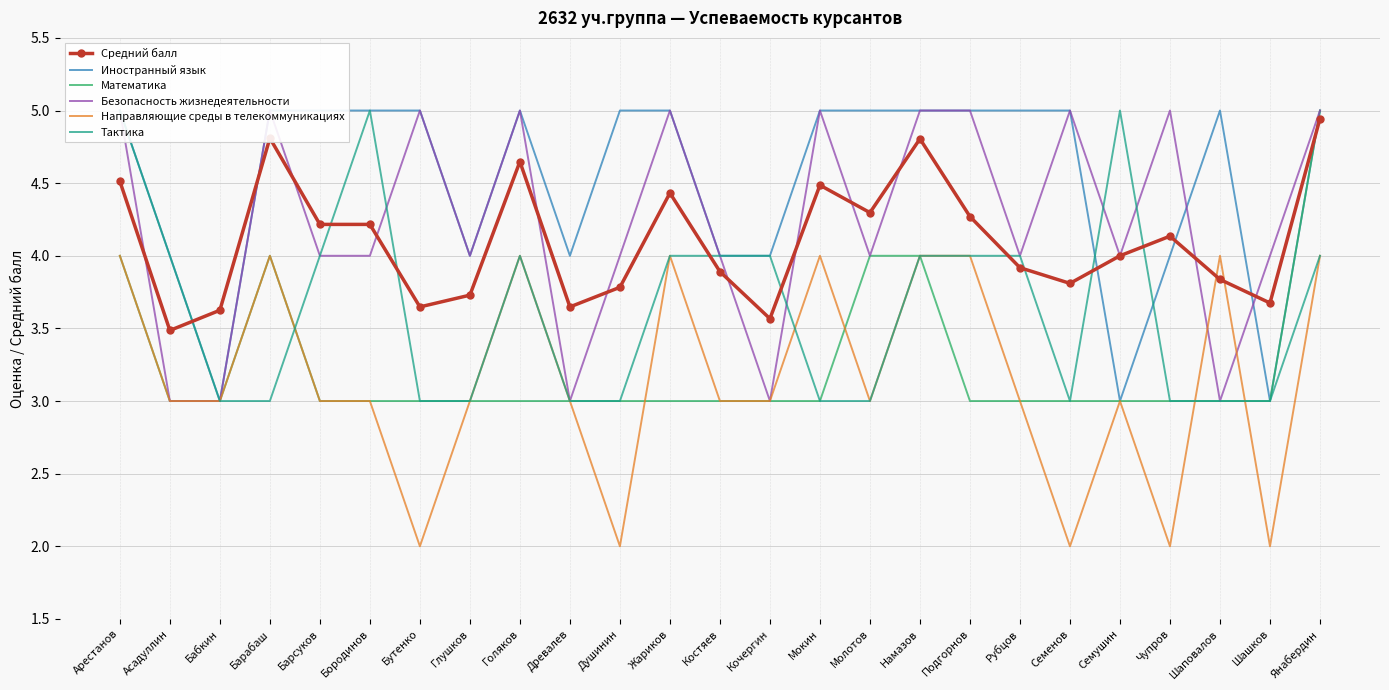

Reading left to right, what are all the values shown in this chart?

Средний балл: 4.5	3.5	3.6	4.8	4.2	4.2	3.6	3.7	4.6	3.6	3.8	4.4	3.9	3.6	4.5	4.3	4.8	4.3	3.9	3.8	4.0	4.1	3.8	3.7	4.9
Иностранный язык: 5.0	4.0	3.0	5.0	5.0	5.0	5.0	4.0	5.0	4.0	5.0	5.0	4.0	4.0	5.0	5.0	5.0	5.0	5.0	5.0	3.0	4.0	5.0	3.0	5.0
Математика: 4.0	3.0	3.0	4.0	3.0	3.0	3.0	3.0	3.0	3.0	3.0	3.0	3.0	3.0	3.0	4.0	4.0	3.0	3.0	3.0	3.0	3.0	3.0	3.0	5.0
Безопасность жизнедеятельности: 5.0	3.0	3.0	5.0	4.0	4.0	5.0	4.0	5.0	3.0	4.0	5.0	4.0	3.0	5.0	4.0	5.0	5.0	4.0	5.0	4.0	5.0	3.0	4.0	5.0
Направляющие среды в телекоммуникациях: 4.0	3.0	3.0	4.0	3.0	3.0	2.0	3.0	4.0	3.0	2.0	4.0	3.0	3.0	4.0	3.0	4.0	4.0	3.0	2.0	3.0	2.0	4.0	2.0	4.0
Тактика: 5.0	4.0	3.0	3.0	4.0	5.0	3.0	3.0	4.0	3.0	3.0	4.0	4.0	4.0	3.0	3.0	4.0	4.0	4.0	3.0	5.0	3.0	3.0	3.0	4.0